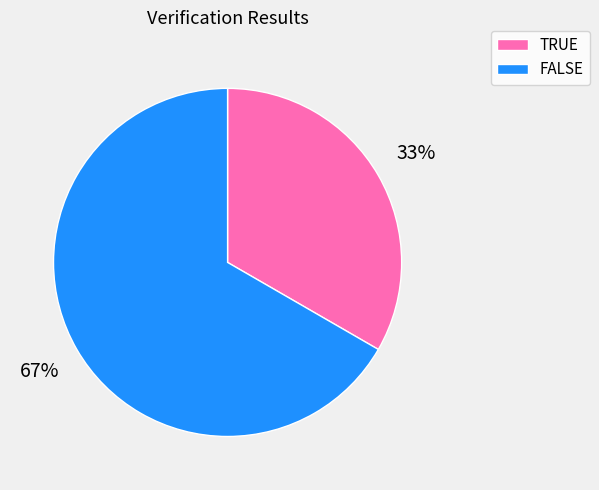

Between TRUE and FALSE, which is larger?

FALSE